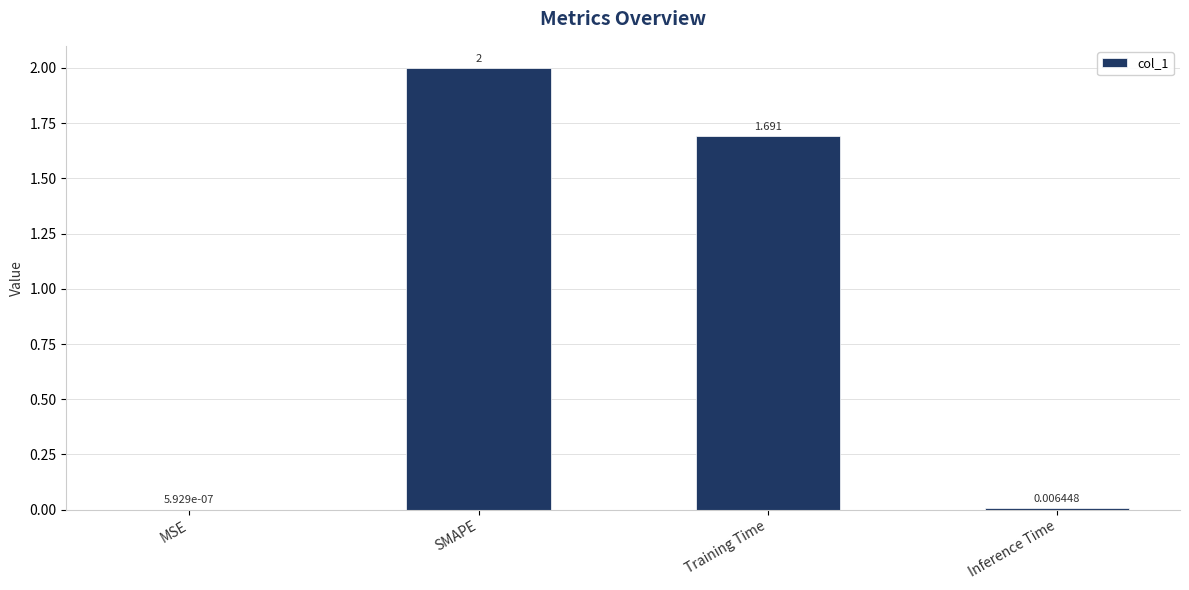

Between SMAPE and Training Time, which is larger?

SMAPE